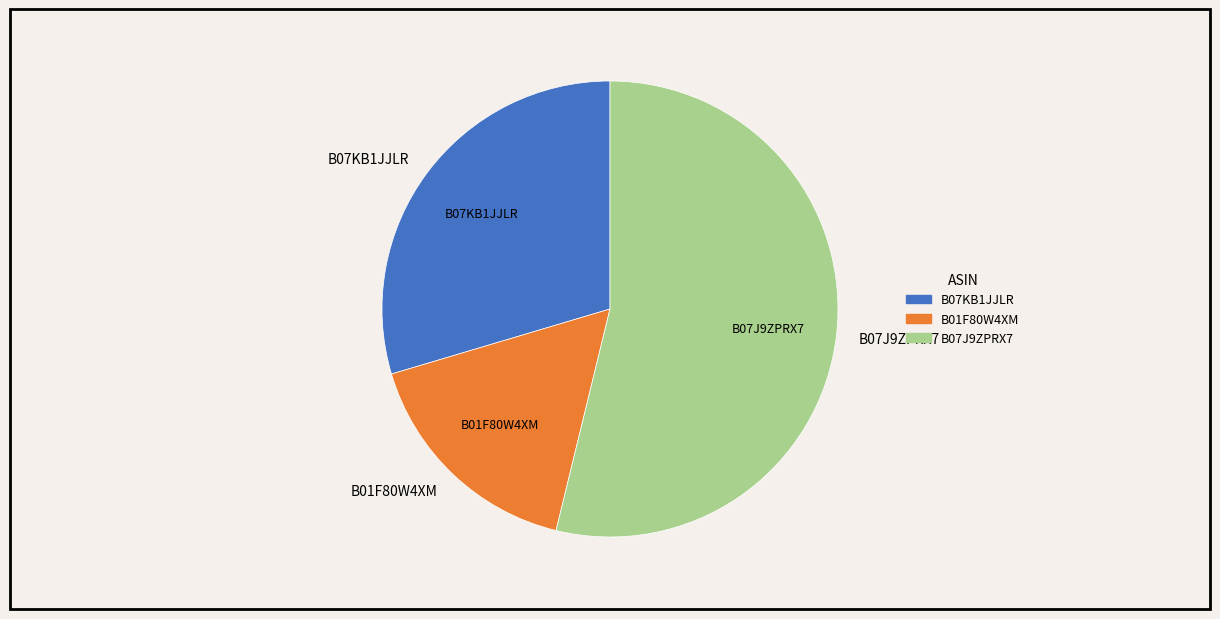

Which category has the smallest portion of the pie?

B01F80W4XM